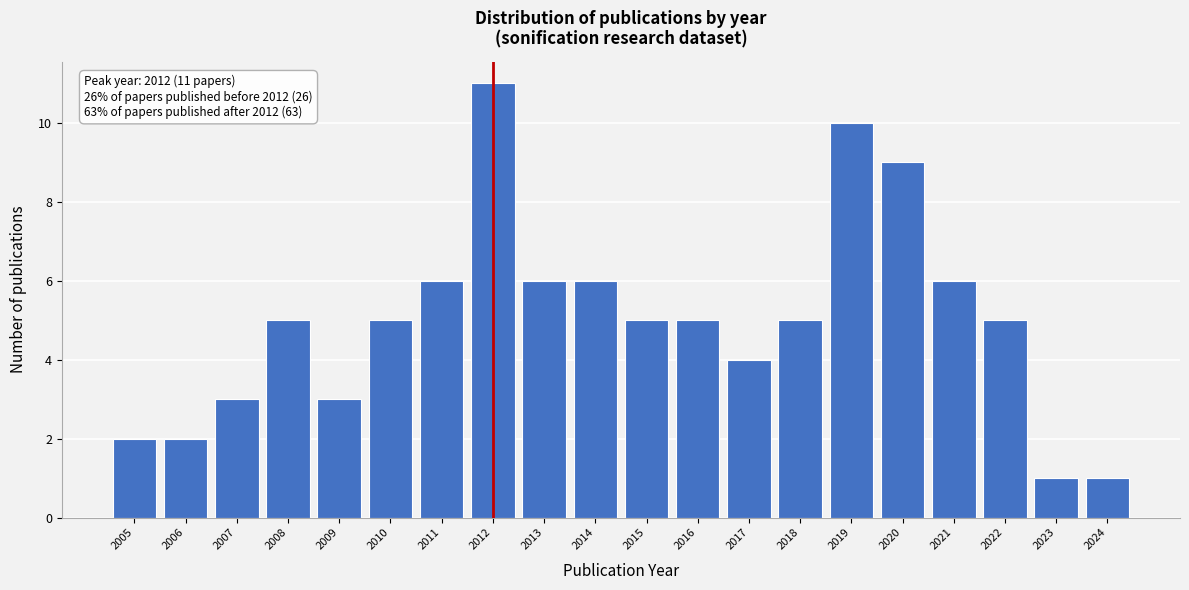

Reading left to right, what are all the values shown in this chart?

2	2	3	5	3	5	6	11	6	6	5	5	4	5	10	9	6	5	1	1